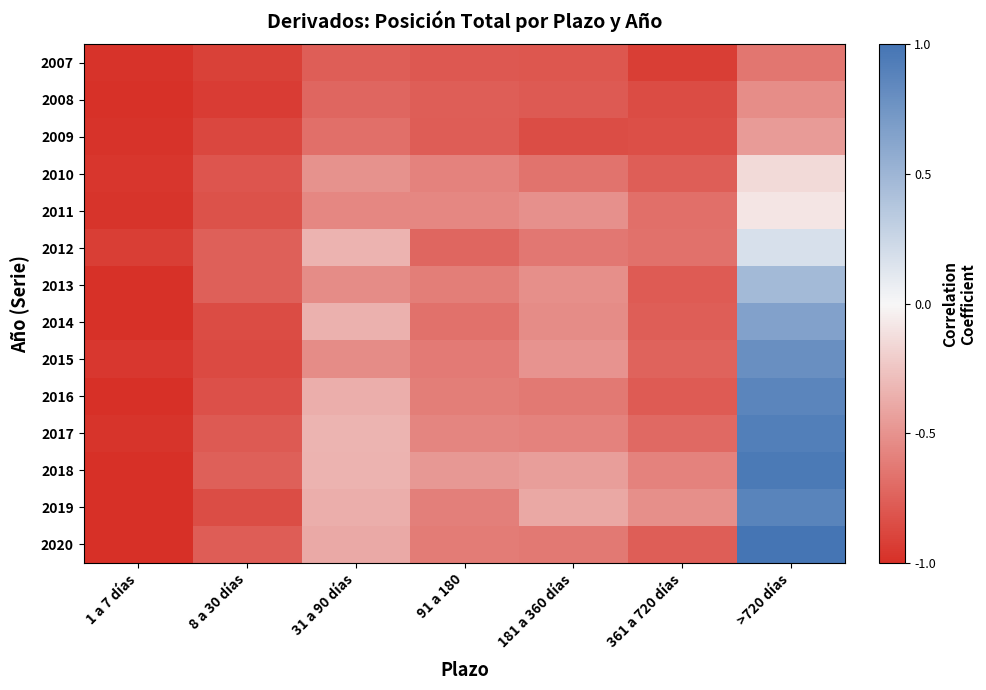

Reading left to right, transcribe all the data shown in this chart.

2007: 1 a 7 días=-1.0	8 a 30 días=-0.9	31 a 90 días=-0.8	91 a 180=-0.8	181 a 360 días=-0.8	361 a 720 días=-0.9	>720 días=-0.6
2008: 1 a 7 días=-1.0	8 a 30 días=-0.9	31 a 90 días=-0.7	91 a 180=-0.8	181 a 360 días=-0.8	361 a 720 días=-0.9	>720 días=-0.5
2009: 1 a 7 días=-1.0	8 a 30 días=-0.9	31 a 90 días=-0.7	91 a 180=-0.8	181 a 360 días=-0.8	361 a 720 días=-0.8	>720 días=-0.5
2010: 1 a 7 días=-1.0	8 a 30 días=-0.8	31 a 90 días=-0.5	91 a 180=-0.6	181 a 360 días=-0.7	361 a 720 días=-0.8	>720 días=-0.1
2011: 1 a 7 días=-1.0	8 a 30 días=-0.8	31 a 90 días=-0.6	91 a 180=-0.6	181 a 360 días=-0.5	361 a 720 días=-0.7	>720 días=-0.1
2012: 1 a 7 días=-0.9	8 a 30 días=-0.8	31 a 90 días=-0.3	91 a 180=-0.7	181 a 360 días=-0.6	361 a 720 días=-0.7	>720 días=0.2
2013: 1 a 7 días=-1.0	8 a 30 días=-0.8	31 a 90 días=-0.5	91 a 180=-0.6	181 a 360 días=-0.5	361 a 720 días=-0.8	>720 días=0.5
2014: 1 a 7 días=-1.0	8 a 30 días=-0.9	31 a 90 días=-0.4	91 a 180=-0.7	181 a 360 días=-0.5	361 a 720 días=-0.8	>720 días=0.7
2015: 1 a 7 días=-1.0	8 a 30 días=-0.9	31 a 90 días=-0.5	91 a 180=-0.6	181 a 360 días=-0.5	361 a 720 días=-0.7	>720 días=0.8
2016: 1 a 7 días=-1.0	8 a 30 días=-0.8	31 a 90 días=-0.4	91 a 180=-0.6	181 a 360 días=-0.6	361 a 720 días=-0.8	>720 días=0.9
2017: 1 a 7 días=-1.0	8 a 30 días=-0.8	31 a 90 días=-0.3	91 a 180=-0.6	181 a 360 días=-0.6	361 a 720 días=-0.7	>720 días=0.9
2018: 1 a 7 días=-1.0	8 a 30 días=-0.8	31 a 90 días=-0.3	91 a 180=-0.5	181 a 360 días=-0.4	361 a 720 días=-0.6	>720 días=1.0
2019: 1 a 7 días=-1.0	8 a 30 días=-0.8	31 a 90 días=-0.4	91 a 180=-0.6	181 a 360 días=-0.4	361 a 720 días=-0.5	>720 días=0.9
2020: 1 a 7 días=-1.0	8 a 30 días=-0.8	31 a 90 días=-0.4	91 a 180=-0.6	181 a 360 días=-0.6	361 a 720 días=-0.8	>720 días=1.0